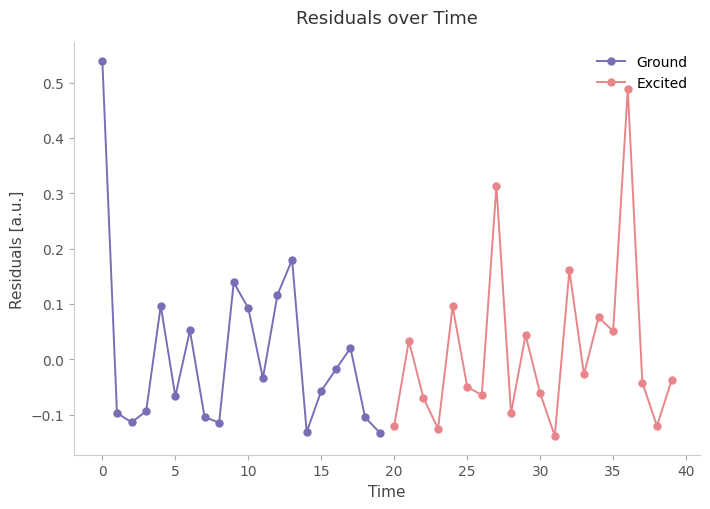

True or false: Ground has more than 0 interior local peaks.

True